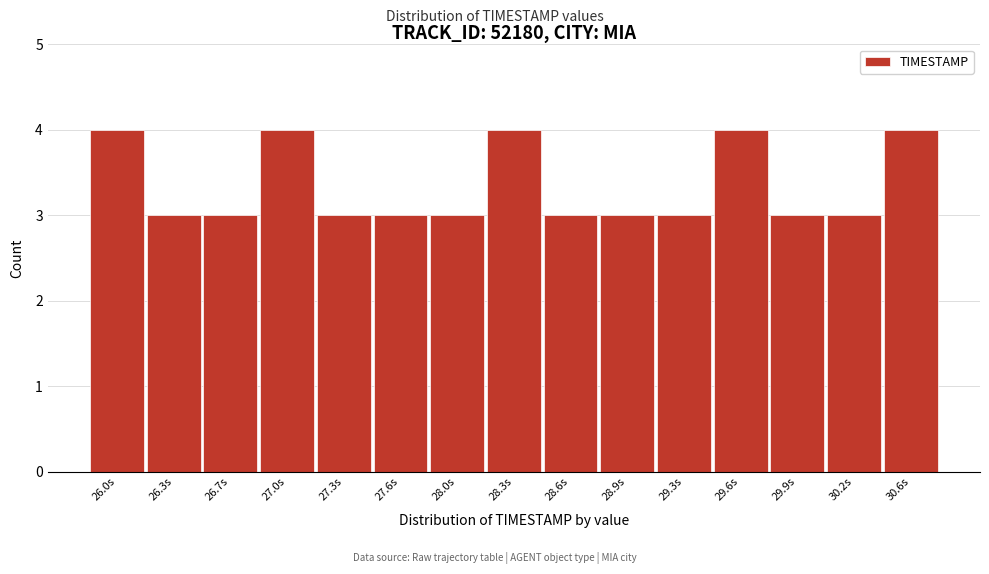

Reading left to right, extract all data points from this chart.

4	3	3	4	3	3	3	4	3	3	3	4	3	3	4